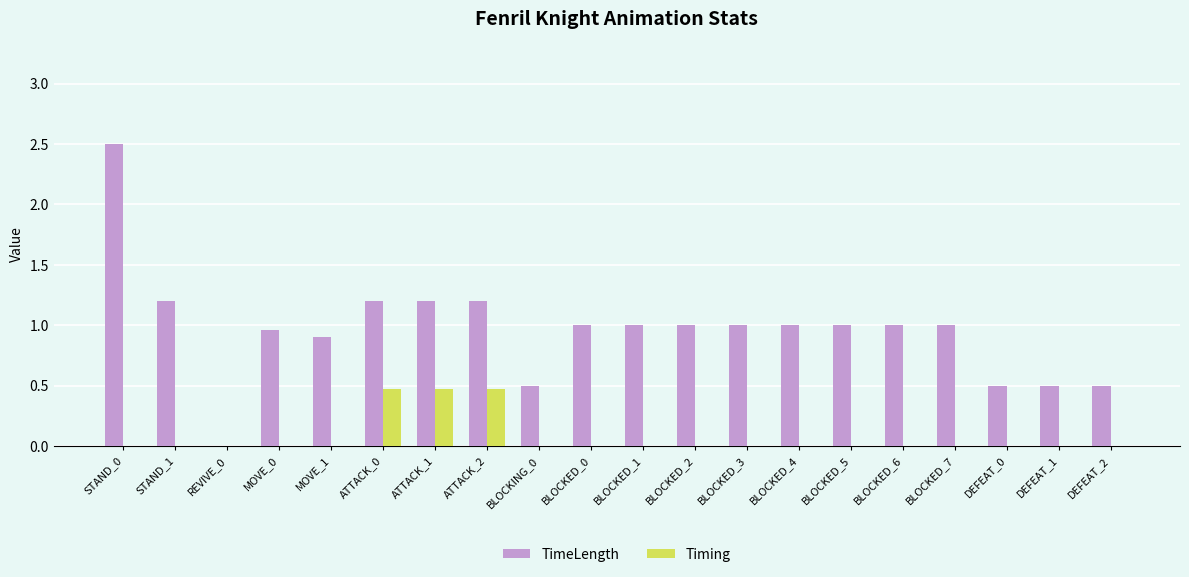

Which category has the highest value across all series?

STAND_0